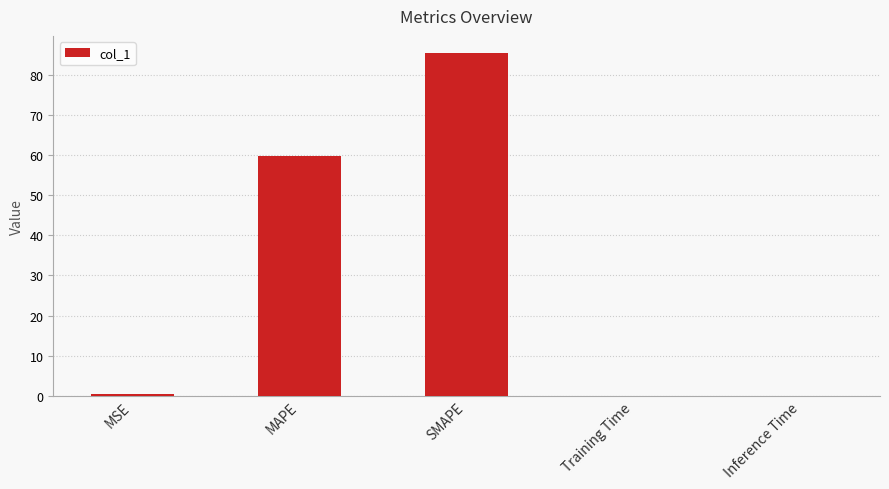

The value at MAPE is 59.9. True or false?

True